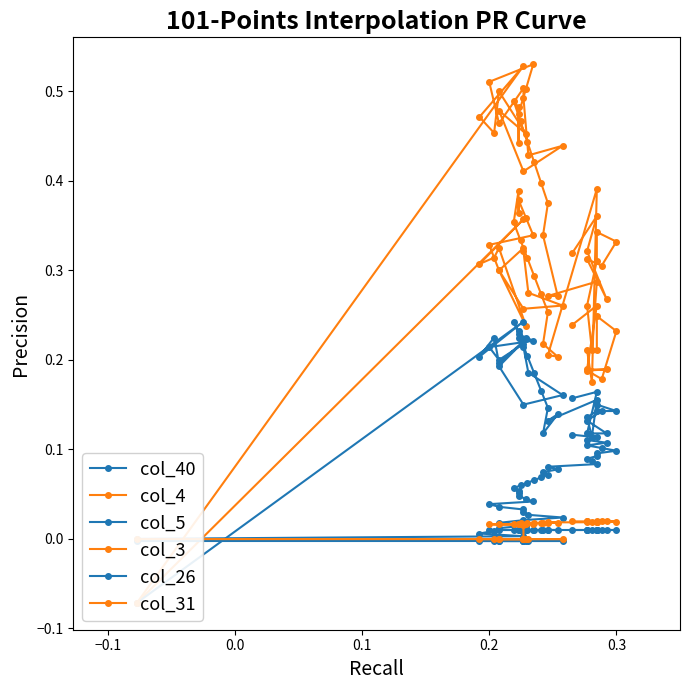

How many data points does each series have?

40